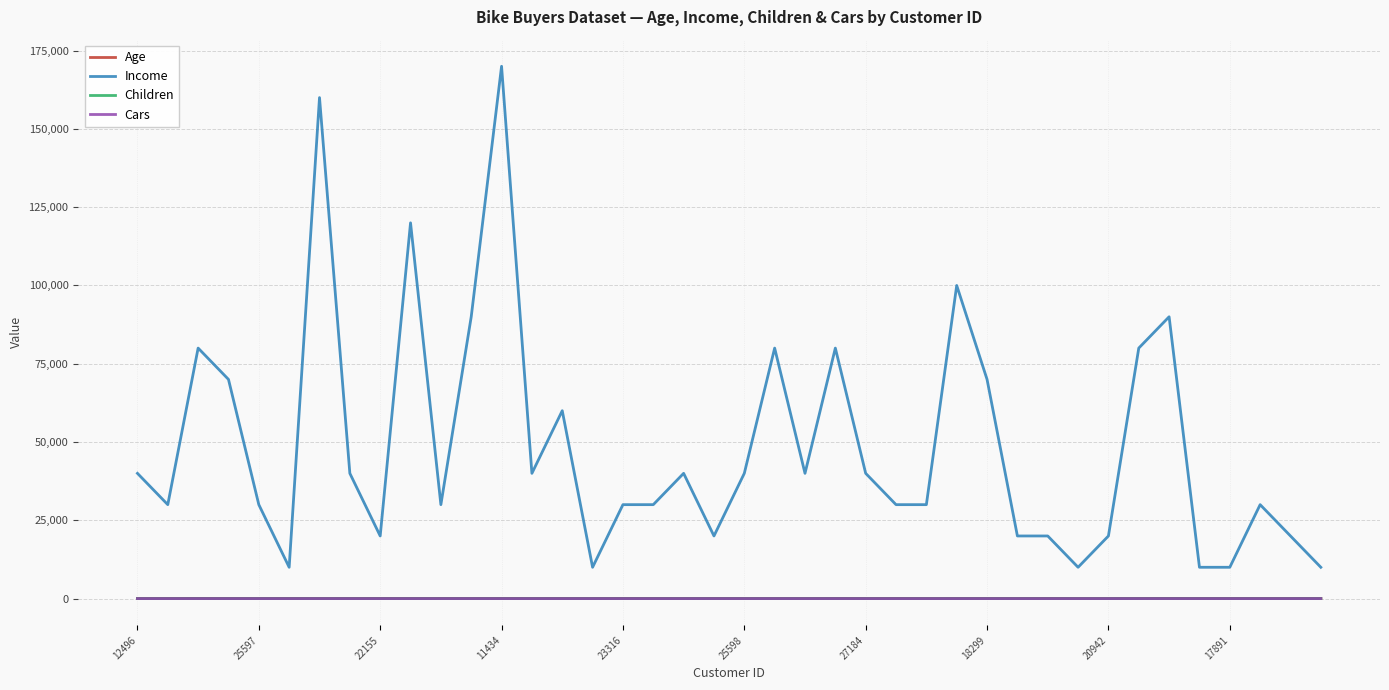

Which series has the largest range (max minus min)?

Income